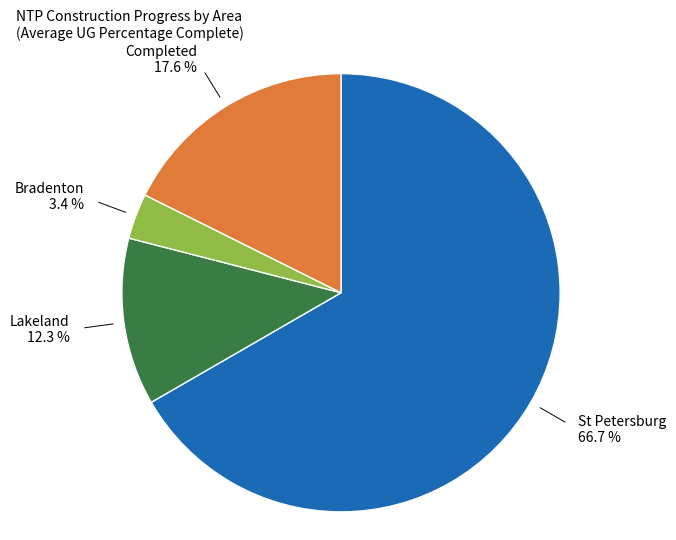

Is there a majority slice in this chart?

Yes